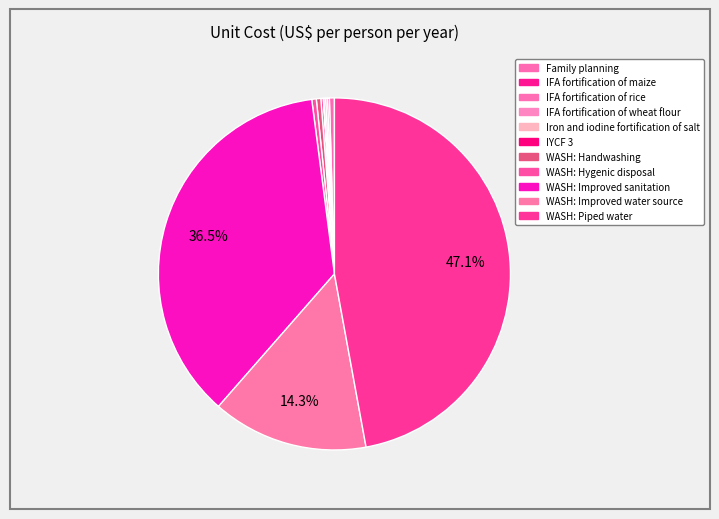

How many segments does this pie chart have?

11